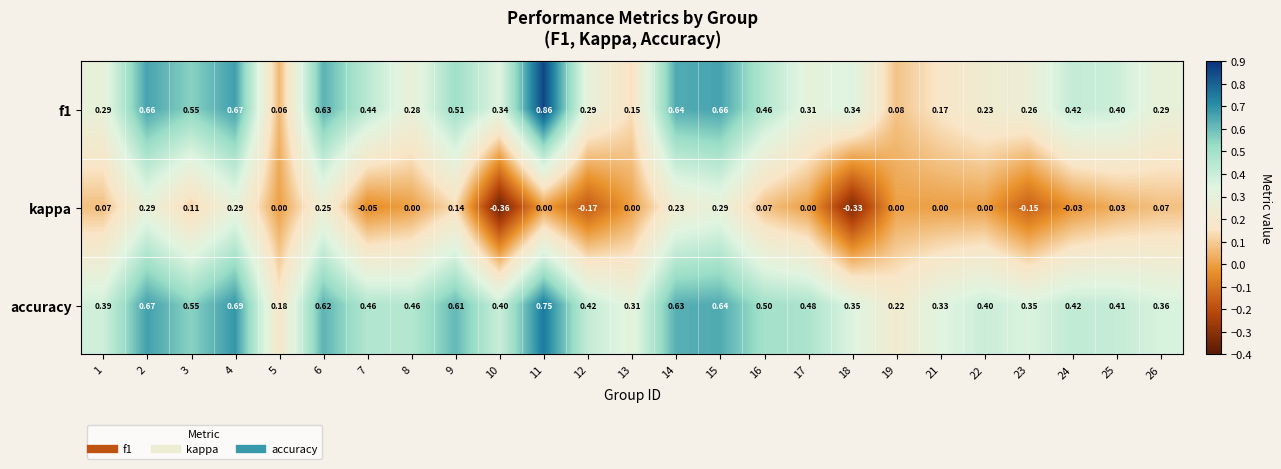

Which series has the largest total across all categories?

accuracy